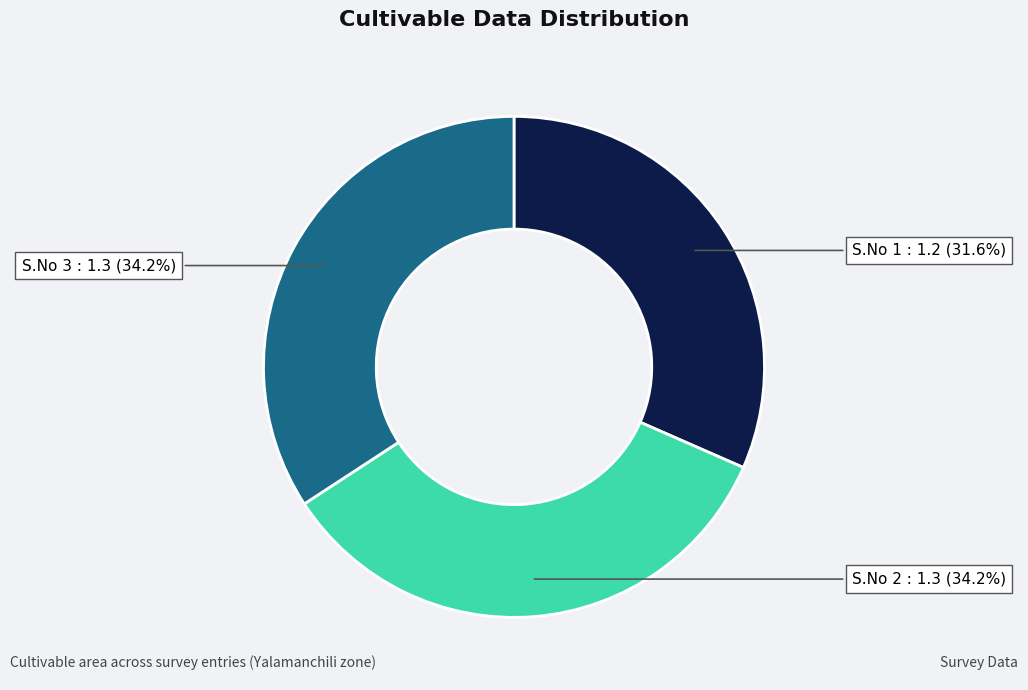

Does S.No 3 account for over 50% of the chart?

No